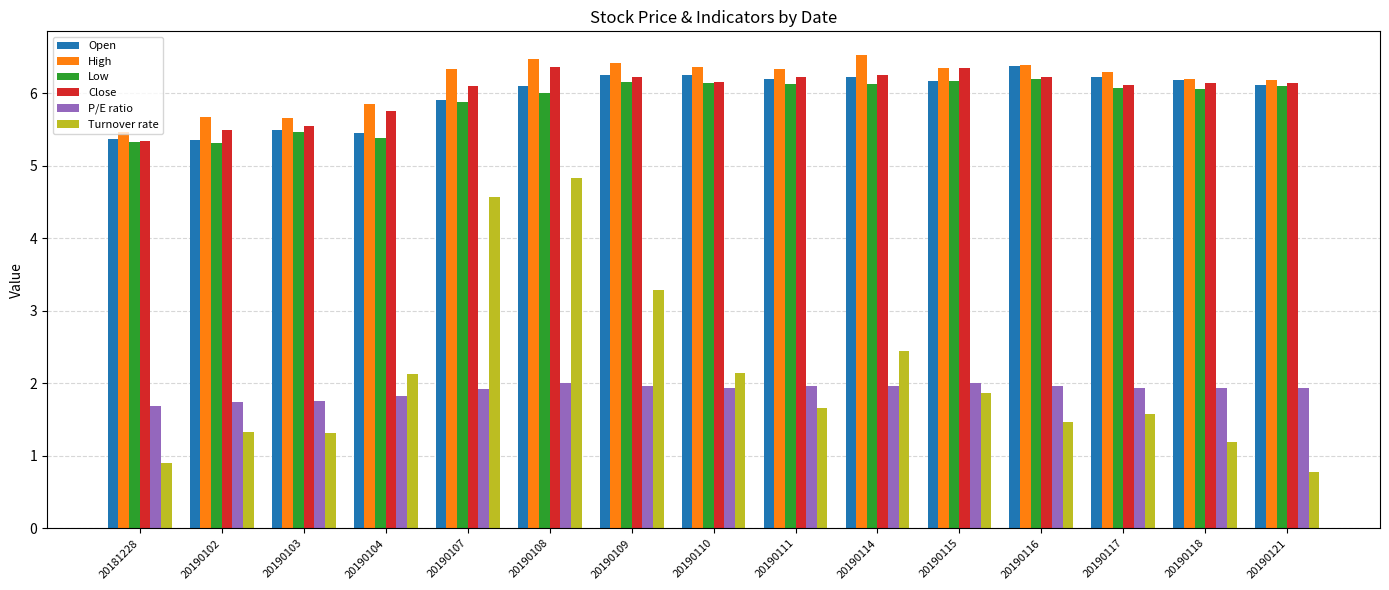

At which category is the sum across all series the highest?

20190108